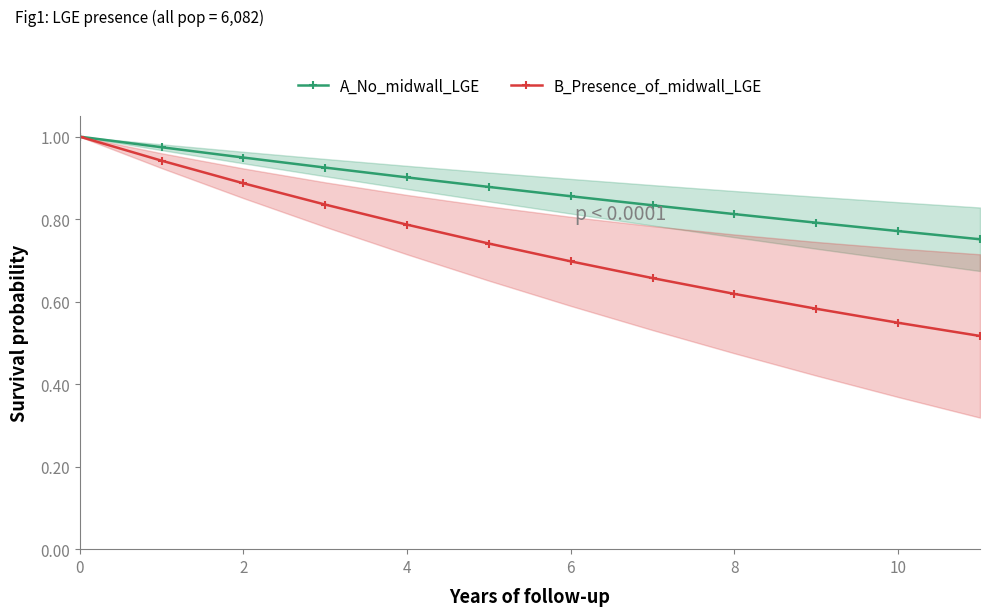

The B_Presence_of_midwall_LGE series shows 1.4 at 2. True or false?

False